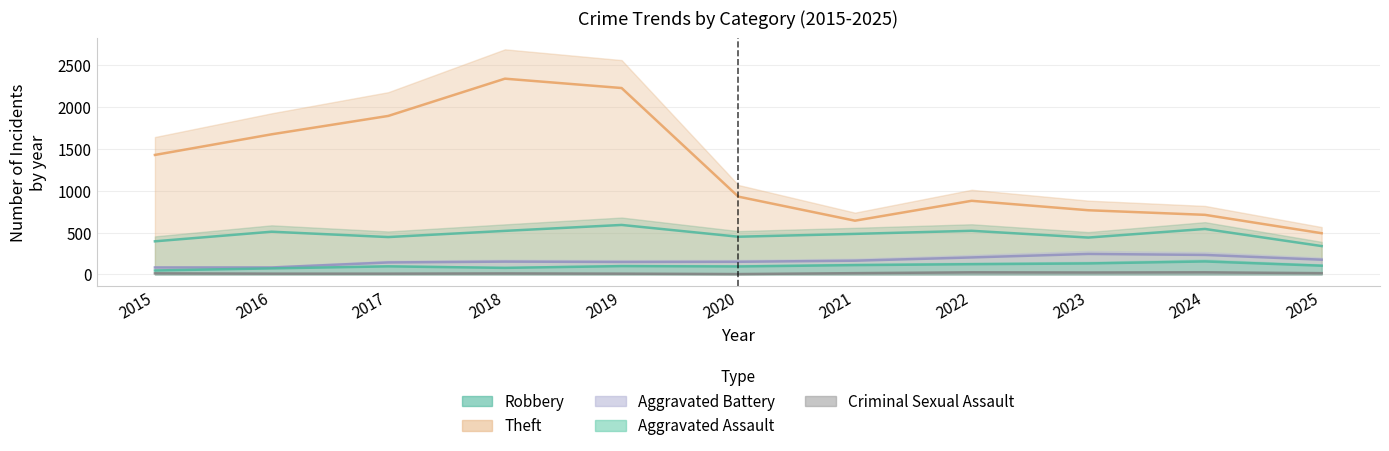

True or false: Robbery and Aggravated Battery intersect in this chart.

False